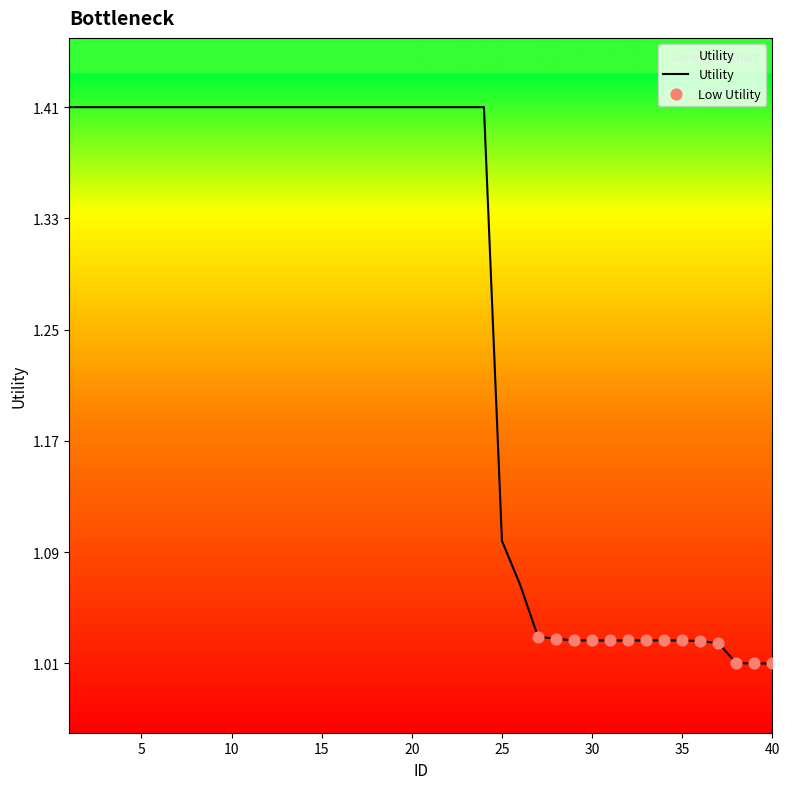

What is the difference between the maximum and minimum values?

0.4